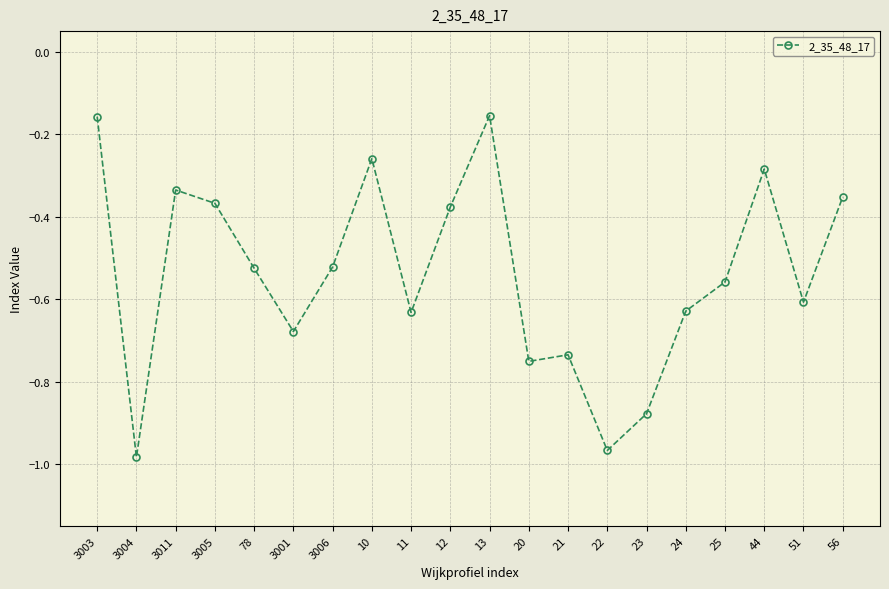

Does the chart have visible grid lines?

Yes